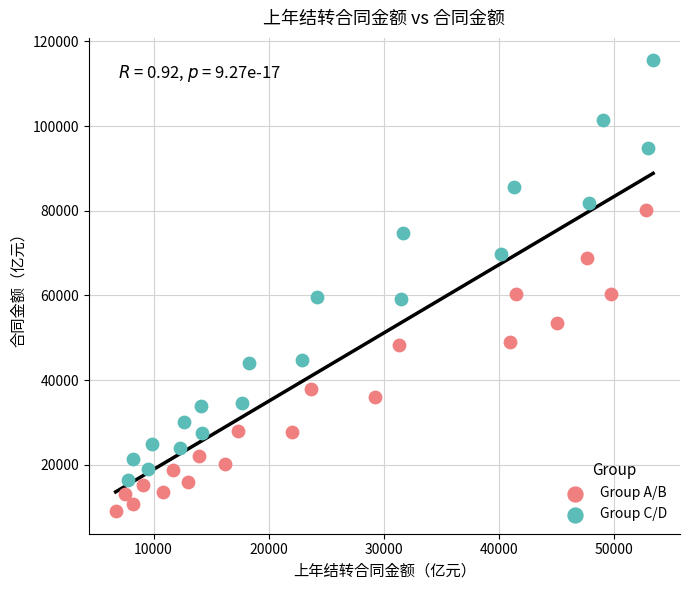

Which series has the widest spread of Y values?

Group C/D